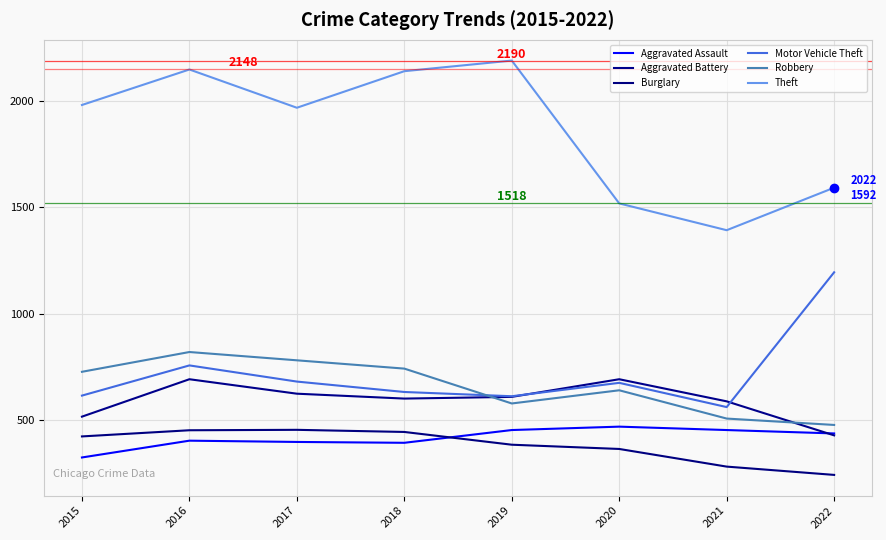

True or false: Robbery has a value of 819 at 2016.

True